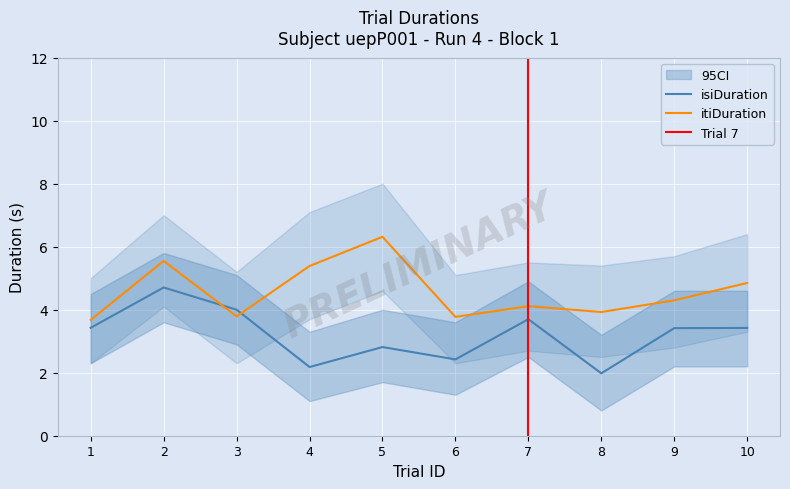

True or false: isiDuration has more than 2 points higher than both neighbors.

True